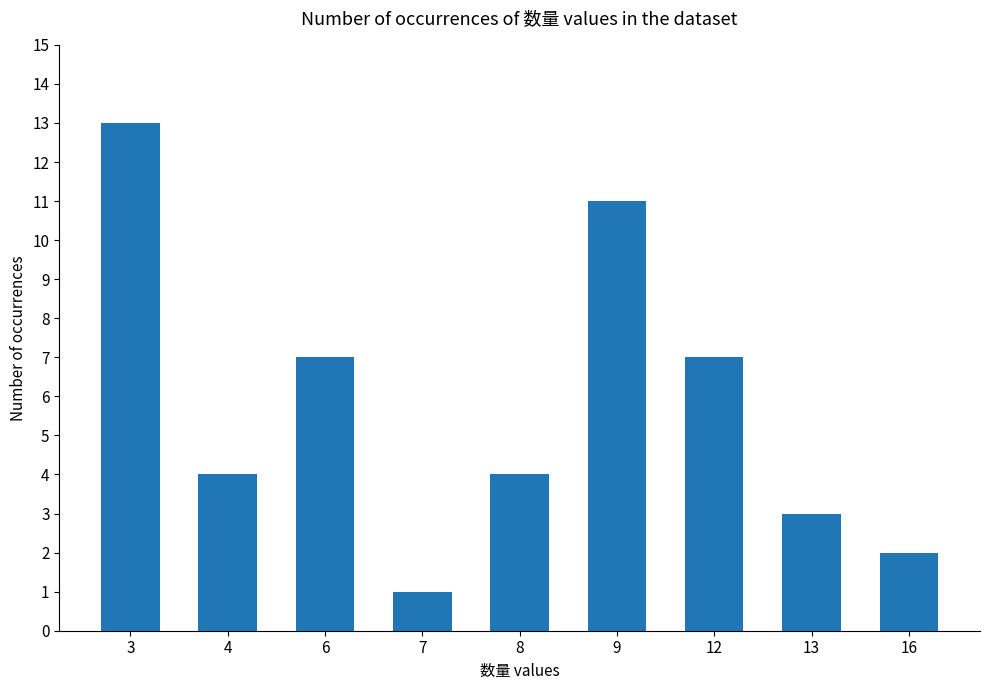

Reading left to right, transcribe all the data shown in this chart.

3=13	4=4	6=7	7=1	8=4	9=11	12=7	13=3	16=2